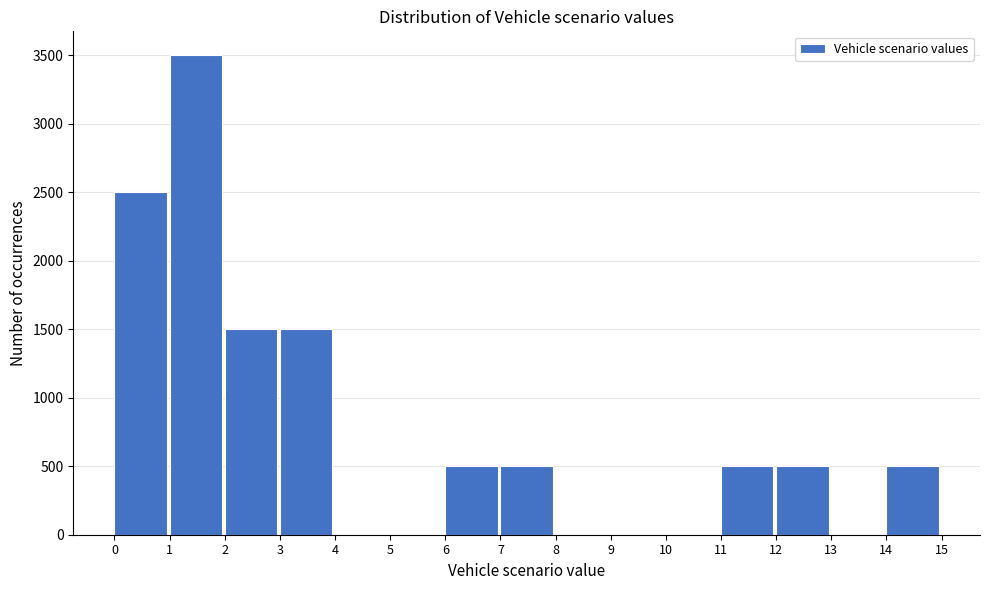

Reading left to right, list every bar in this chart as the range it spans on the x-axis followed by its height. The values are not printed on the chart, so give them approximately, as read against the axis.

0 to 1: 2500
1 to 2: 3500
2 to 3: 1500
3 to 4: 1500
4 to 5: 0
5 to 6: 0
6 to 7: 500
7 to 8: 500
8 to 9: 0
9 to 10: 0
10 to 11: 0
11 to 12: 500
12 to 13: 500
13 to 14: 0
14 to 15: 500